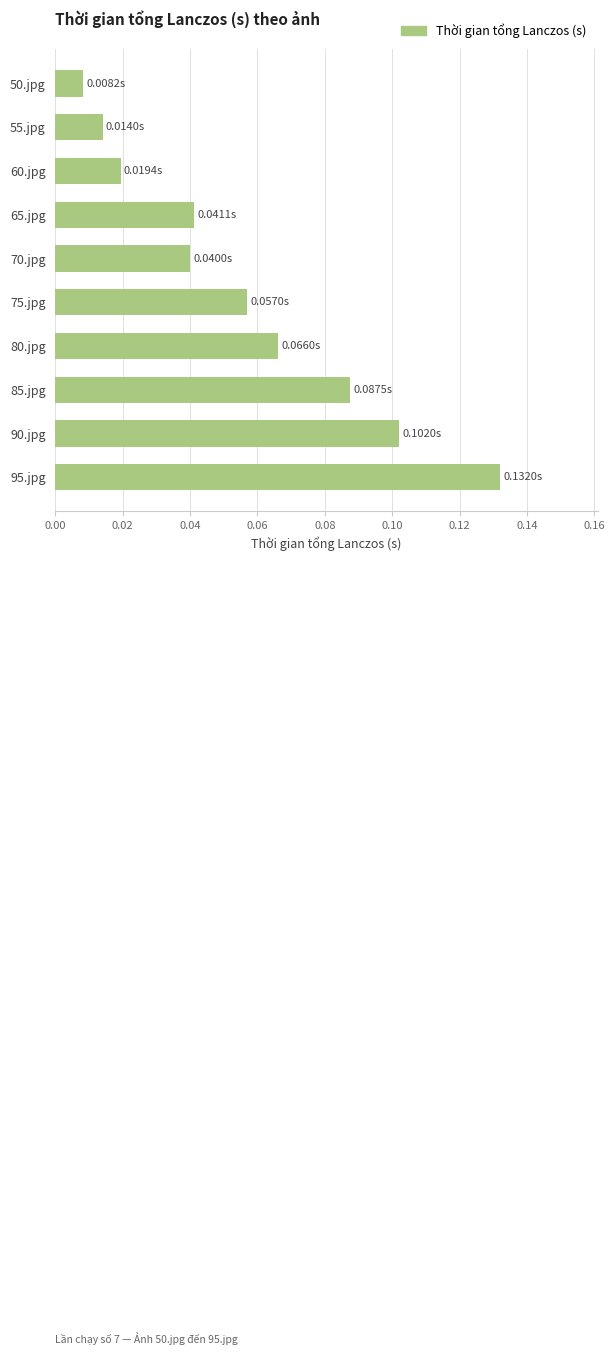

What is the change in value from 50.jpg to 90.jpg?

+0.1